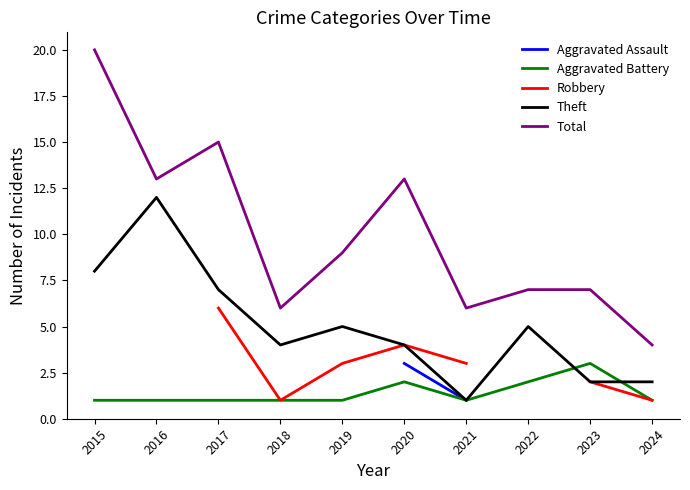

The value of Total at 2016 is 17. True or false?

False